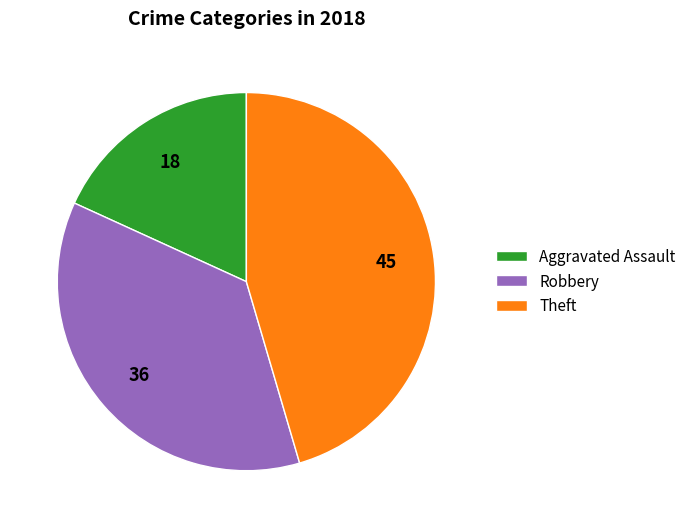

Do Theft and Aggravated Assault together represent more than half of the pie?

Yes